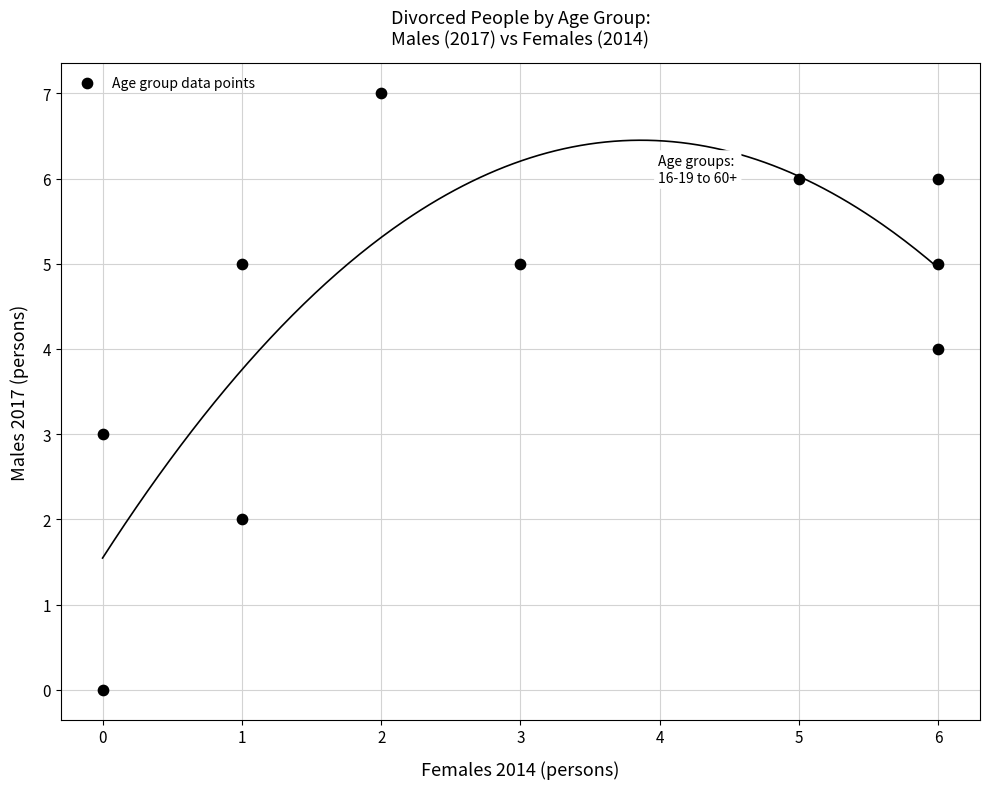

What is the range of X values (max minus min)?

6